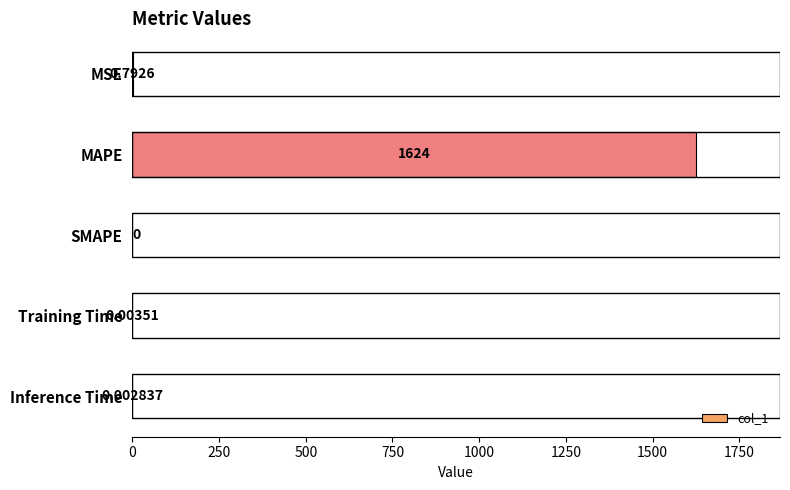

Between SMAPE and Training Time, which is larger?

Training Time